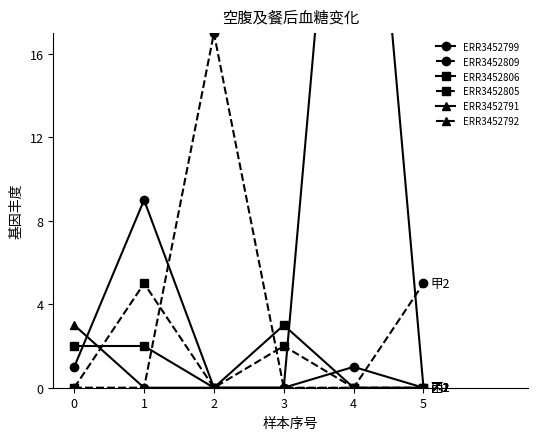

Rank the series at 3 from lowest to highest value.

ERR3452799, ERR3452809, ERR3452791, ERR3452792, ERR3452805, ERR3452806